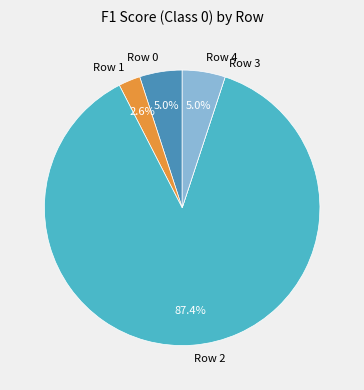

Which slice represents more than half of the pie?

Row 2